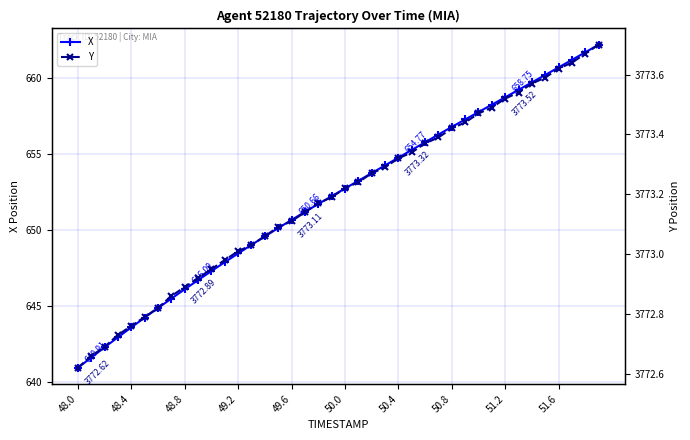

Rank the series by their maximum value, from highest to lowest.

Y, X